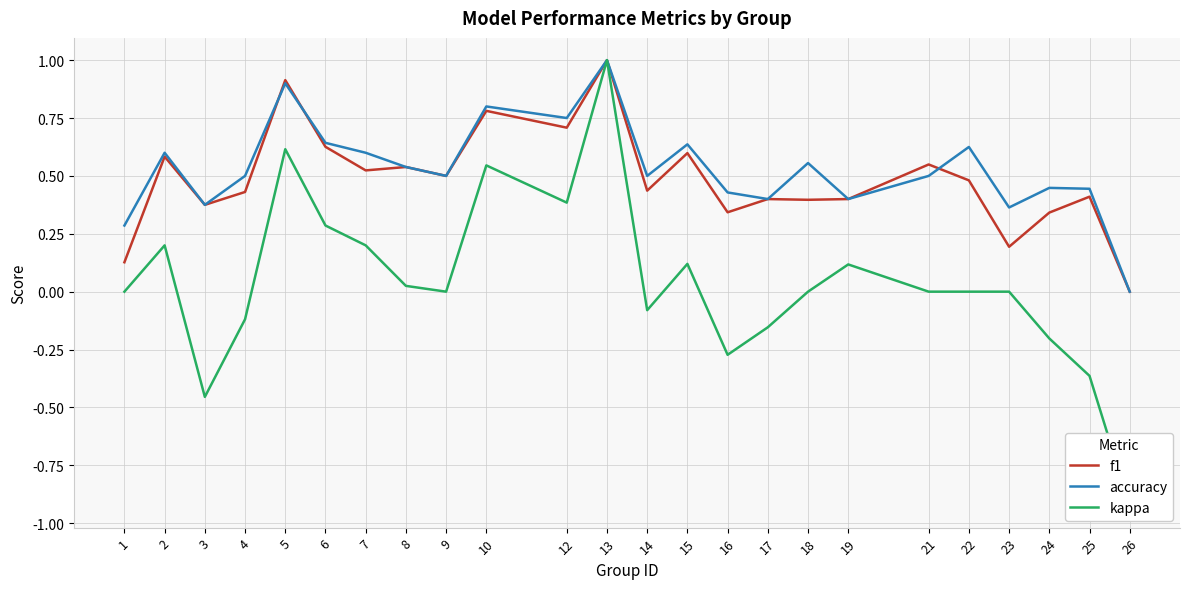

True or false: kappa has more than 1 interior local peaks.

True